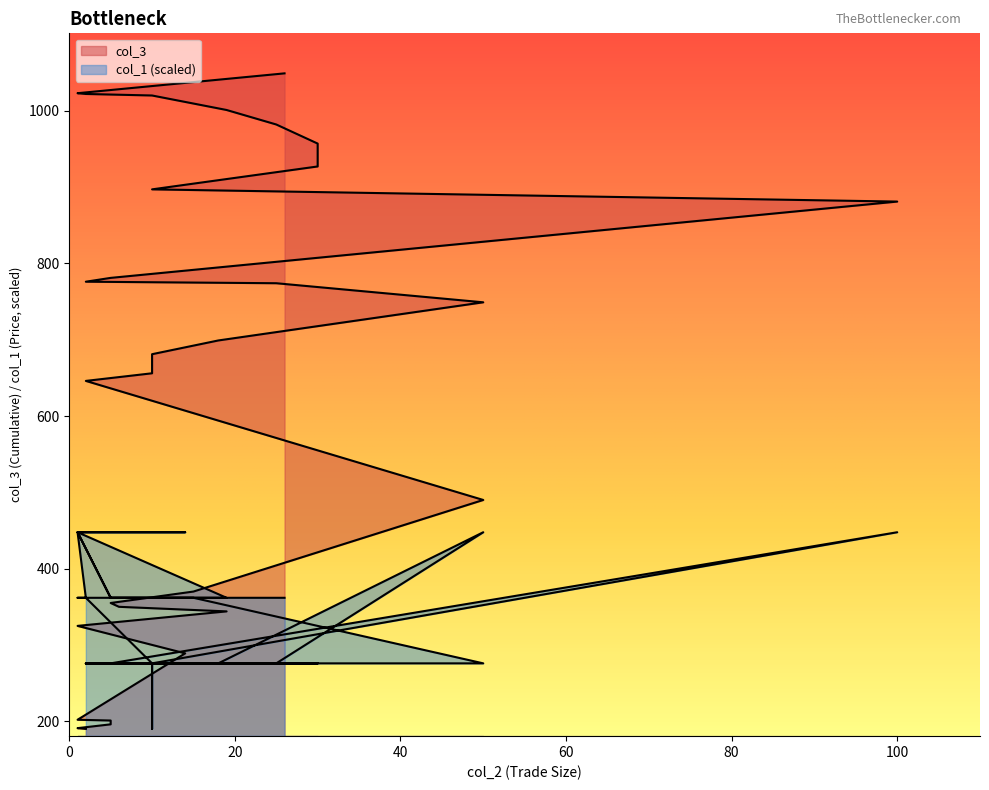

How many values in the col_3 series are below 681?

20